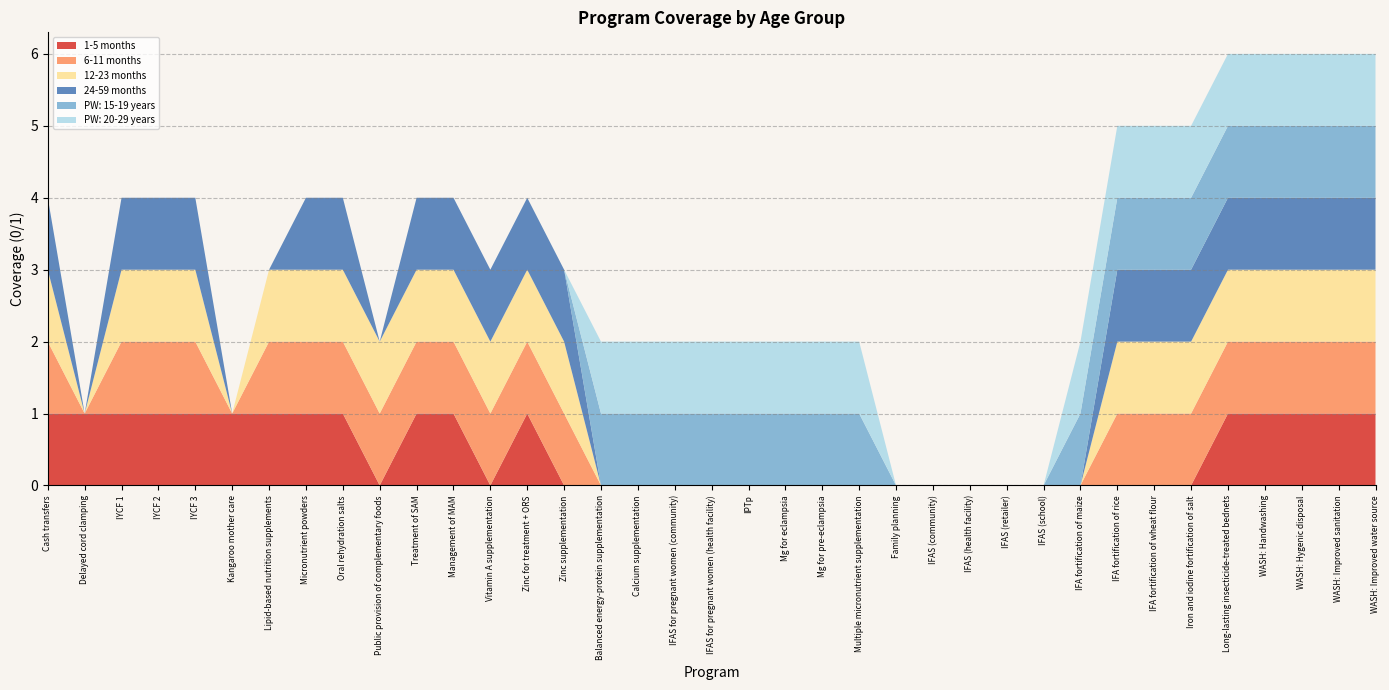

Reading right to left, list all the values displayed in this chart.

1-5 months: 1	1	1	1	1	0	0	0	0	0	0	0	0	0	0	0	0	0	0	0	0	0	0	1	0	1	1	0	1	1	1	1	1	1	1	1	1
6-11 months: 1	1	1	1	1	1	1	1	0	0	0	0	0	0	0	0	0	0	0	0	0	0	1	1	1	1	1	1	1	1	1	0	1	1	1	0	1
12-23 months: 1	1	1	1	1	1	1	1	0	0	0	0	0	0	0	0	0	0	0	0	0	0	1	1	1	1	1	1	1	1	1	0	1	1	1	0	1
24-59 months: 1	1	1	1	1	1	1	1	0	0	0	0	0	0	0	0	0	0	0	0	0	0	1	1	1	1	1	0	1	1	0	0	1	1	1	0	1
PW: 15-19 years: 1	1	1	1	1	1	1	1	1	0	0	0	0	0	1	1	1	1	1	1	1	1	0	0	0	0	0	0	0	0	0	0	0	0	0	0	0
PW: 20-29 years: 1	1	1	1	1	1	1	1	1	0	0	0	0	0	1	1	1	1	1	1	1	1	0	0	0	0	0	0	0	0	0	0	0	0	0	0	0